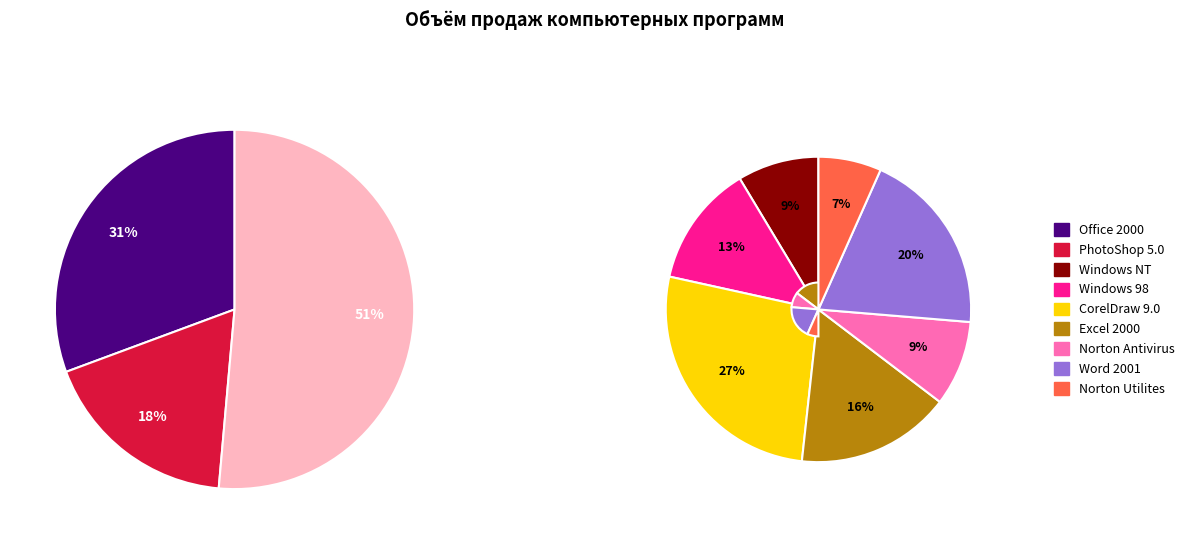

What is the total percentage of Windows 98 and Windows NT?

11.1%